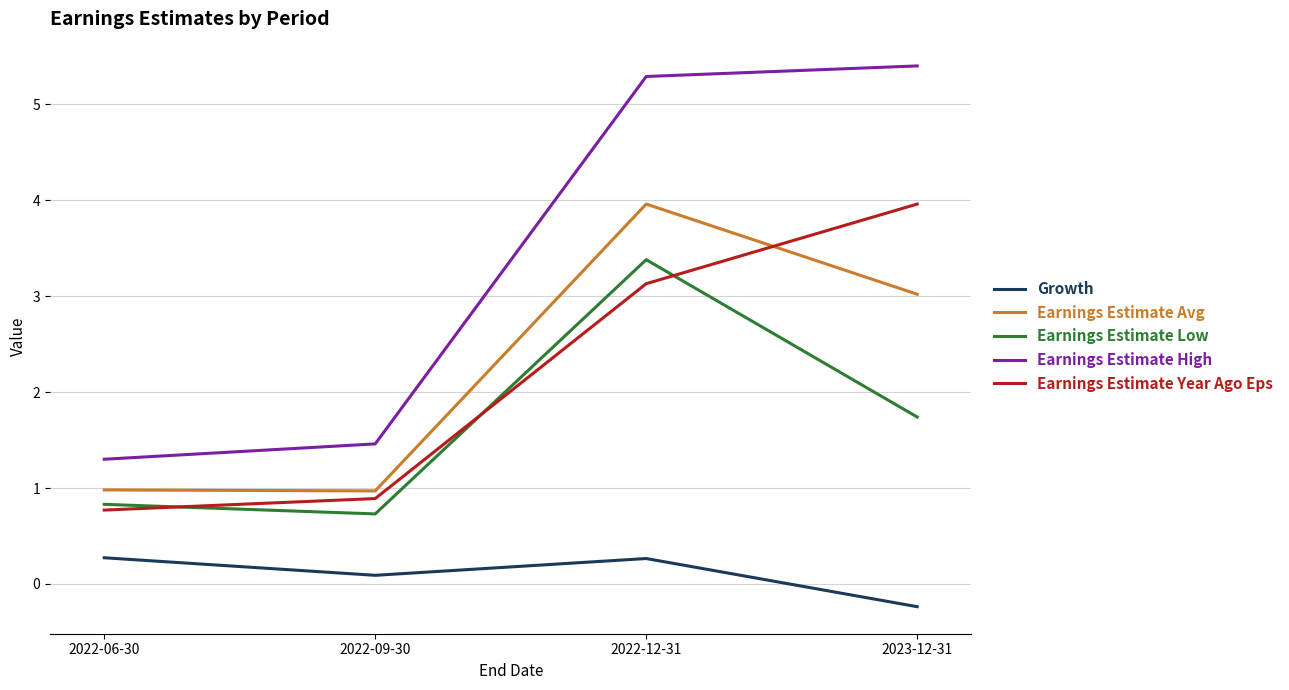

What position from the right is 2022-06-30?

4